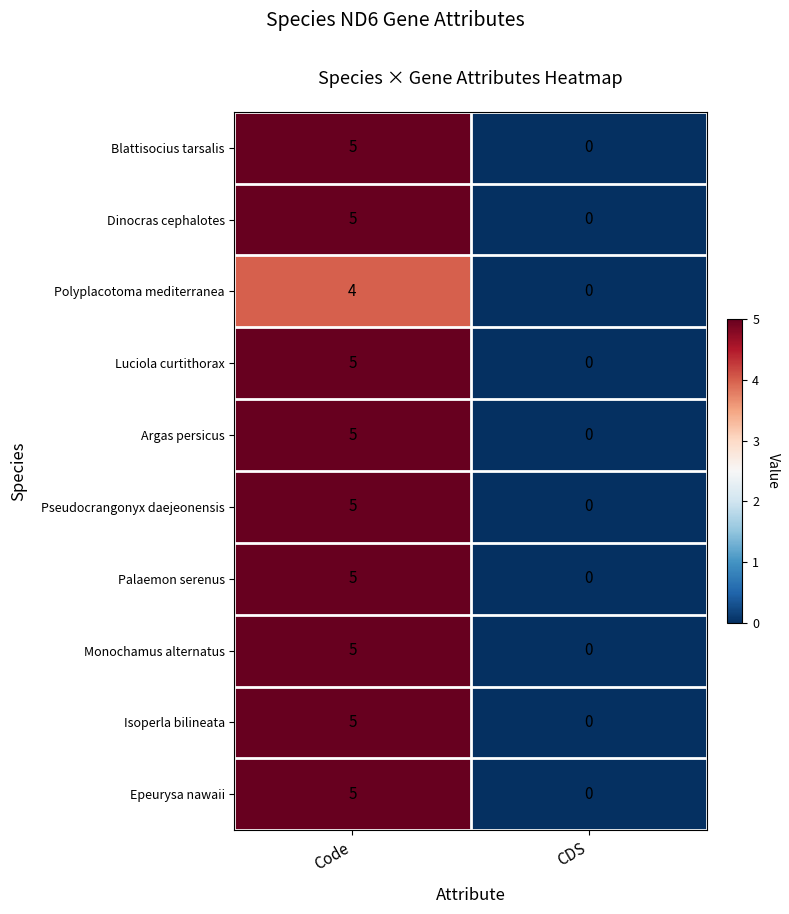

What is the total value across all series at Code?

49